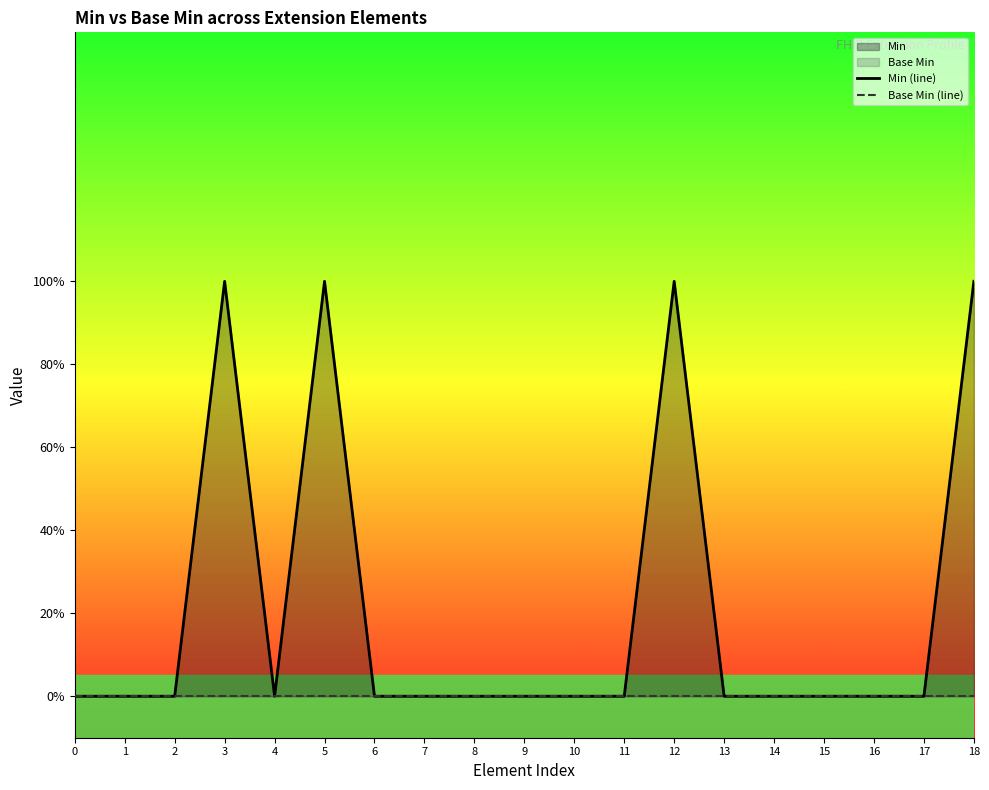

How many categories are shown in the chart?

19